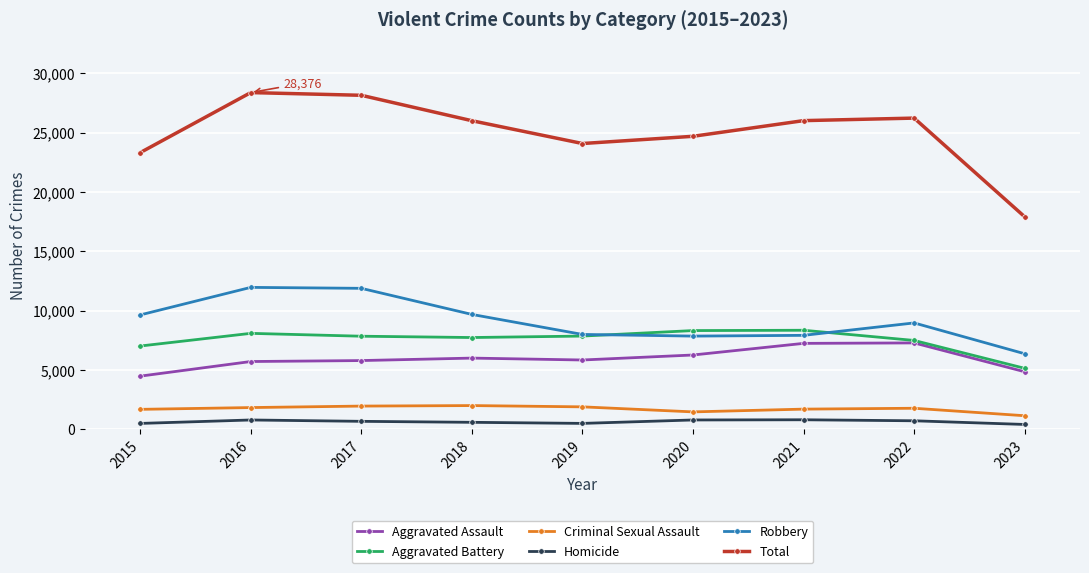

What is the value of the Homicide point at the 3rd from the left?

672